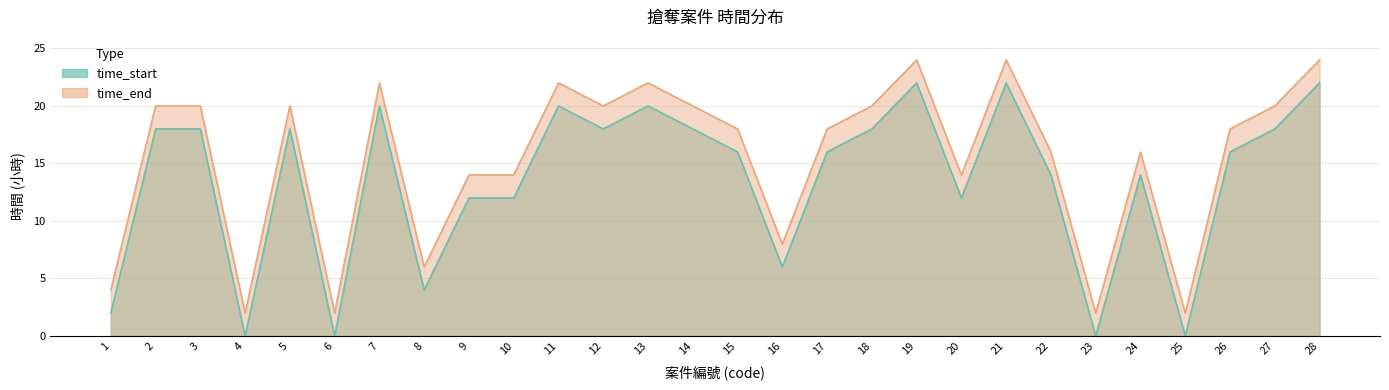

What are all the series names shown in the legend?

time_start, time_end